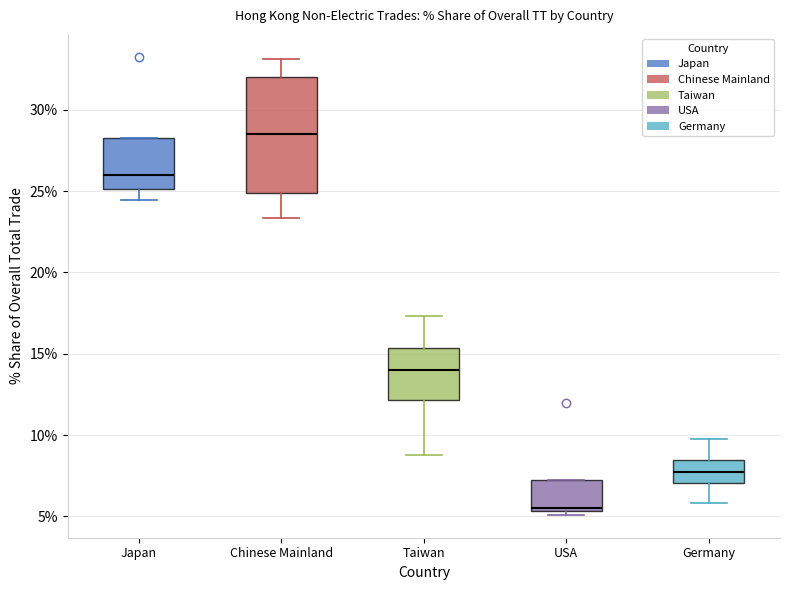

Comparing the boxes themselves (not the whiskers), which one is the tallest?

Chinese Mainland